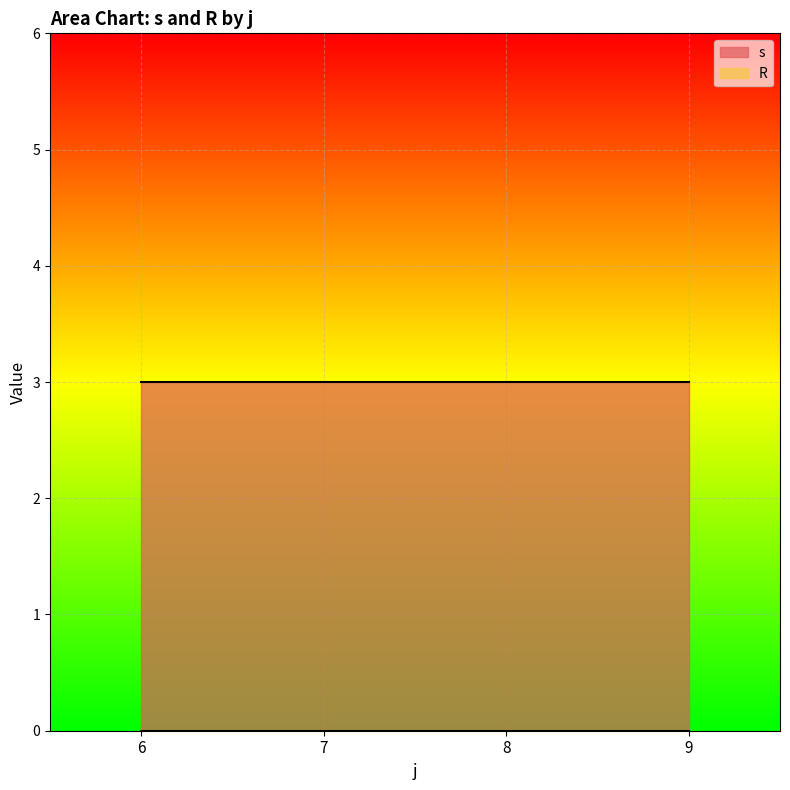

What is the total value across all series at 8?

3